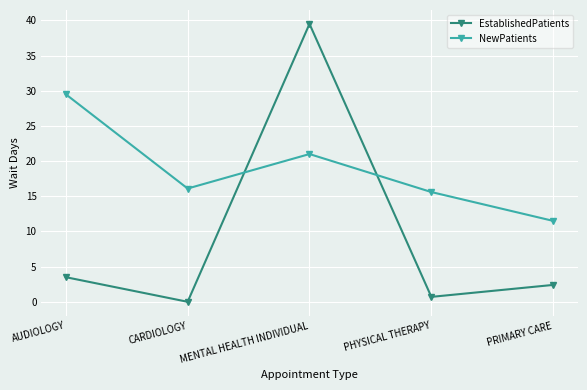

Which label corresponds to the smallest value in the chart?

CARDIOLOGY